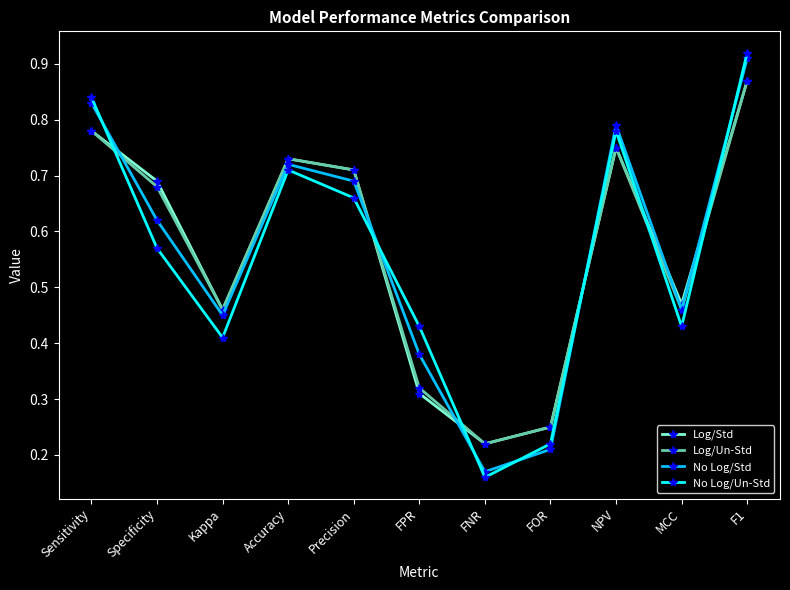

Count the number of data series in this chart.

4